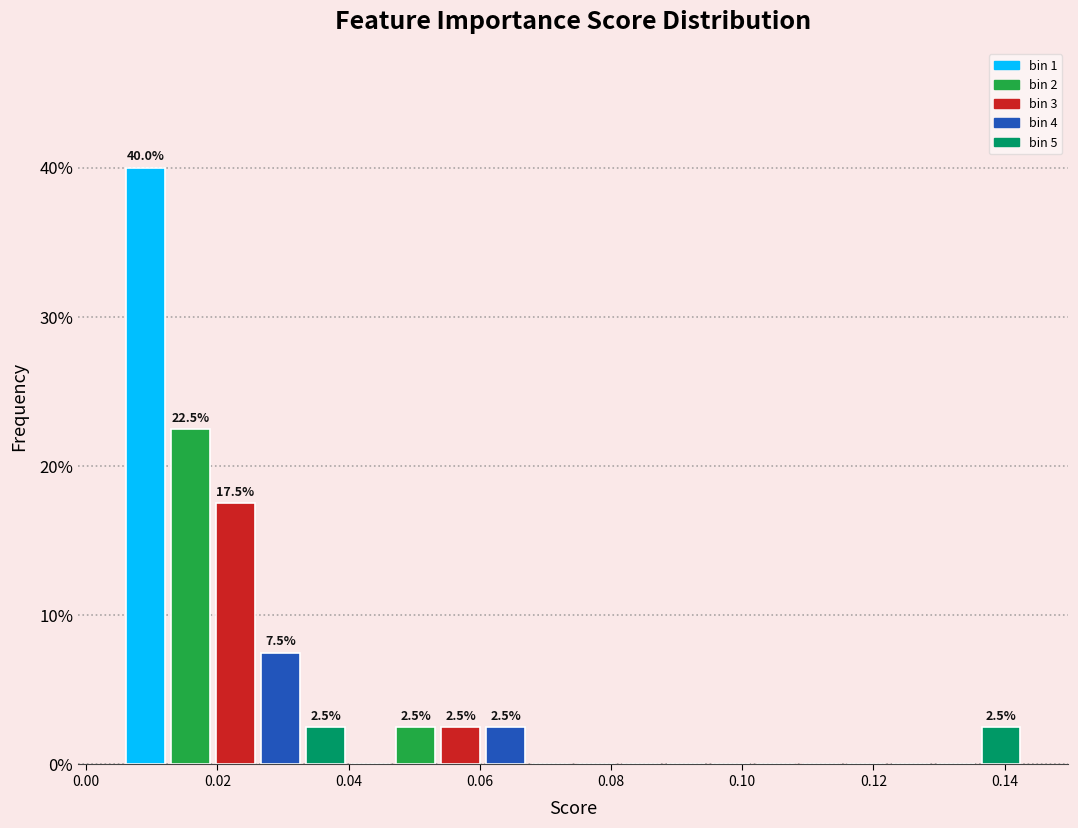

Read against the x-axis, roughly where is the centre of the tallest bar?

0.010